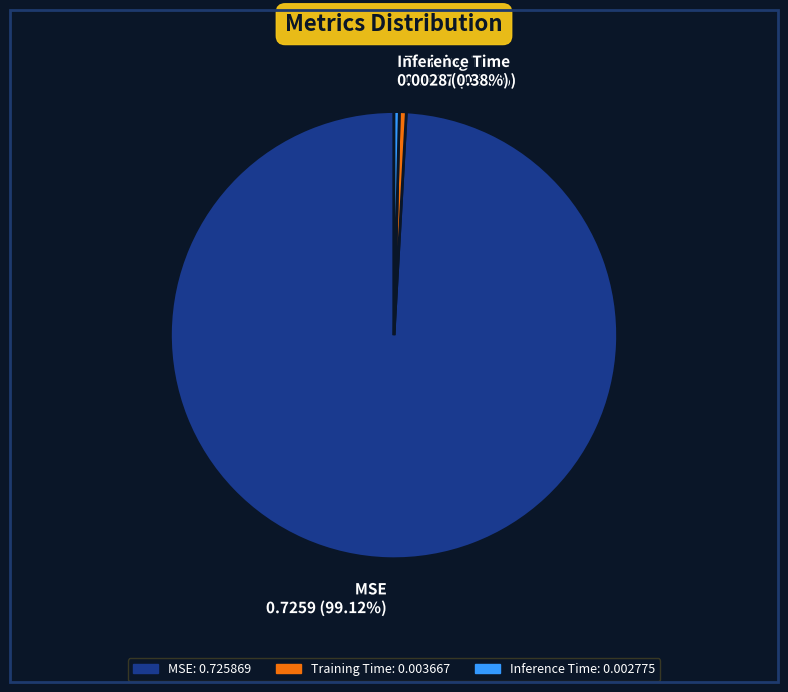

Is there any slice that represents more than half of the pie?

Yes